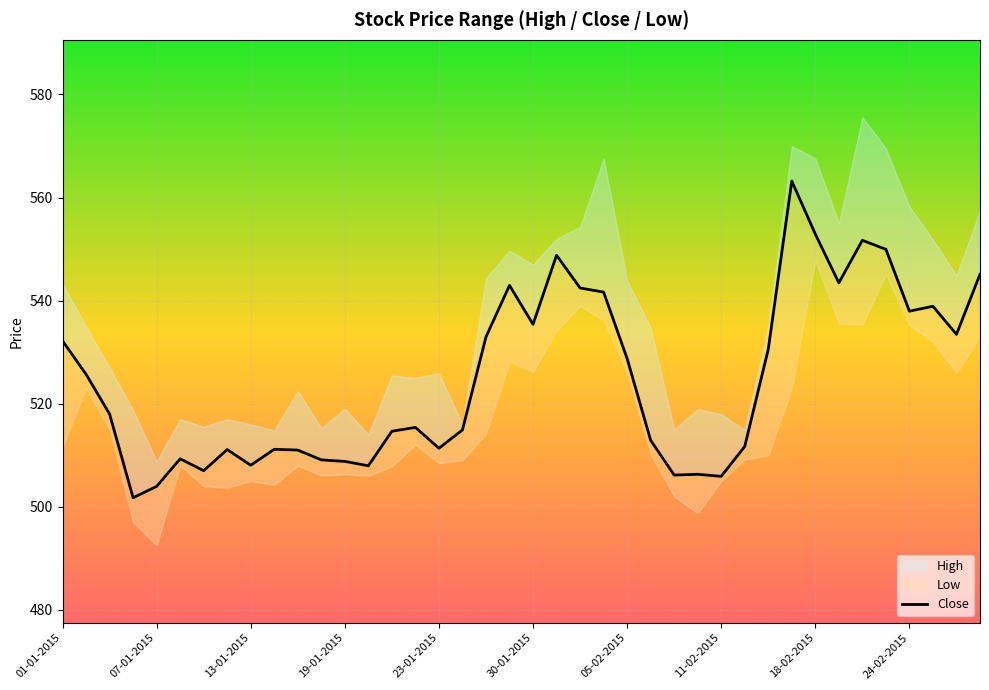

How many points are lower than both their immediate neighbors (excluding endpoints)?

11